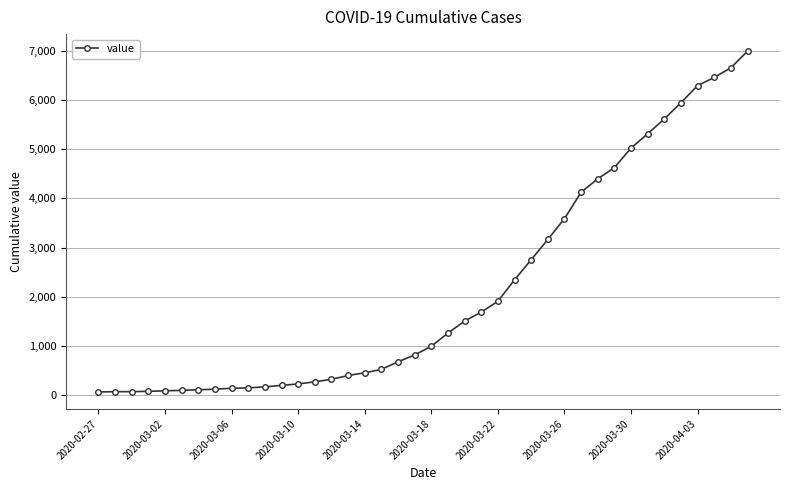

What is the maximum value shown in the chart?

6995